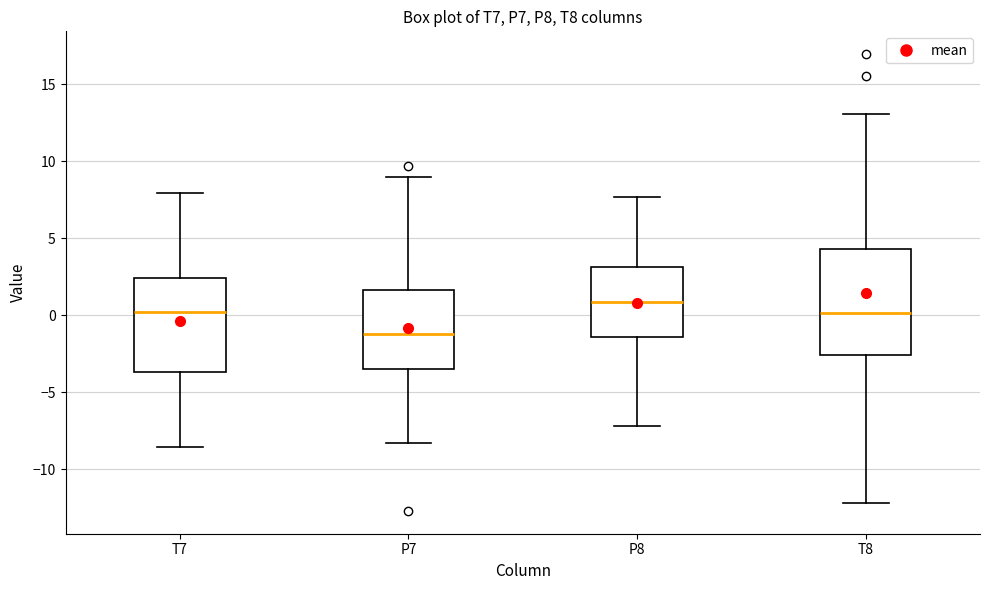

Where does the lower whisker of the box for T8 end on the y-axis? The values are not printed on the chart, so give them approximately, as read against the axis.

-12.0